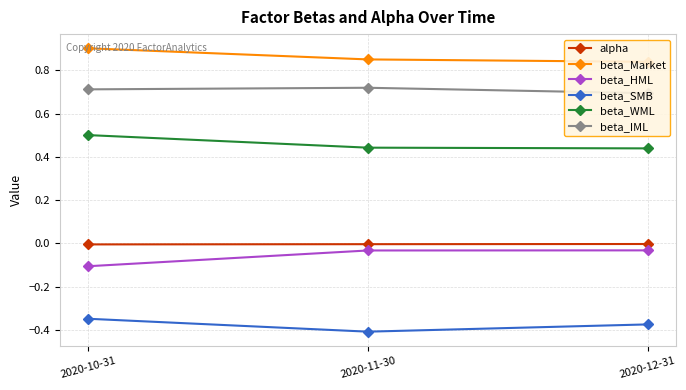

Which label corresponds to the smallest value in the chart?

2020-11-30